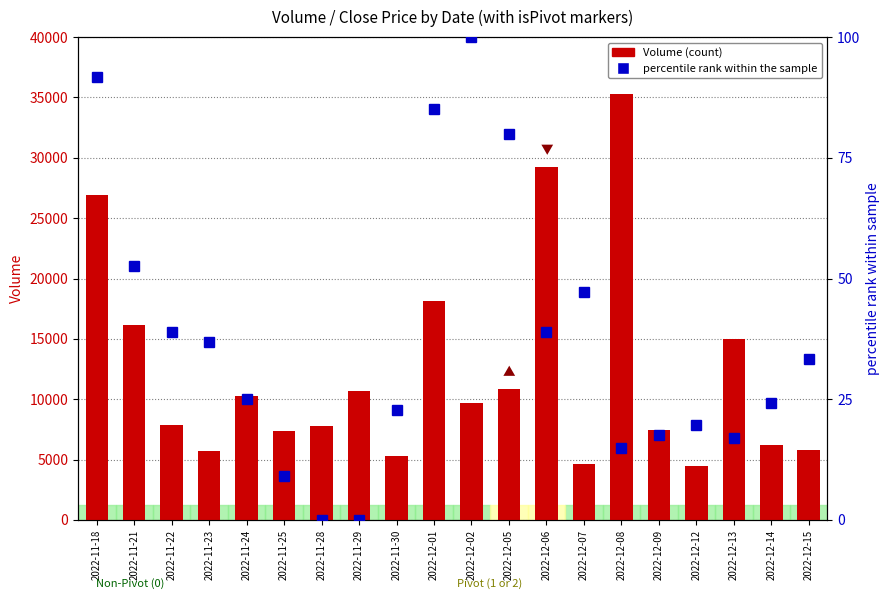

Which series has the widest spread of values?

Volume (count)